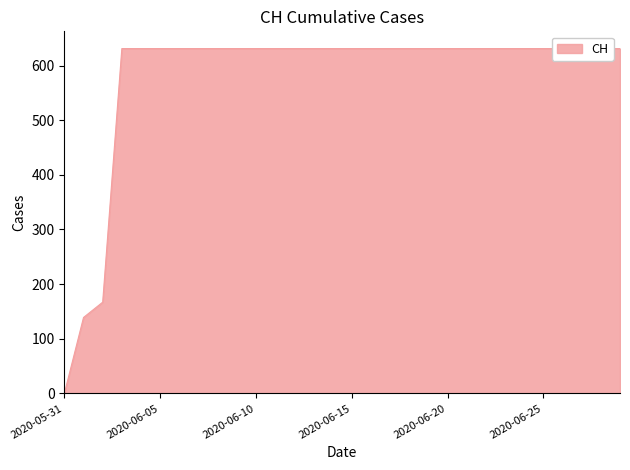

What is the maximum value shown in the chart?

631